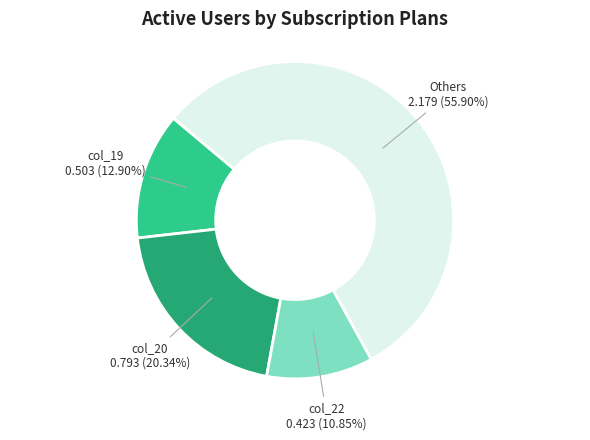

Is the sum of col_19 and col_20 greater than half?

No